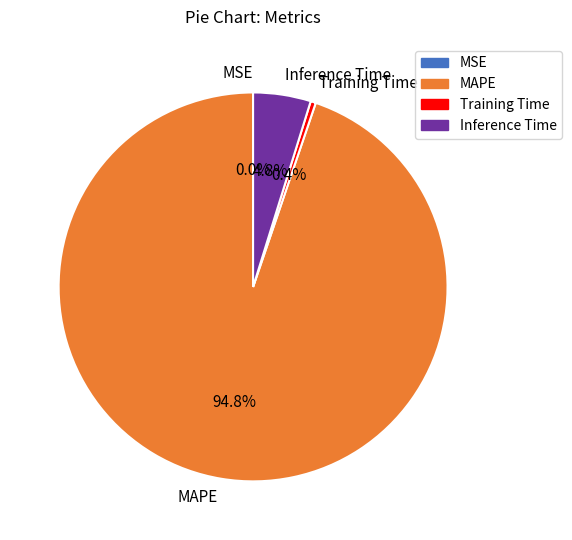

Combined, what portion of the pie is Training Time and Inference Time?

5.2%